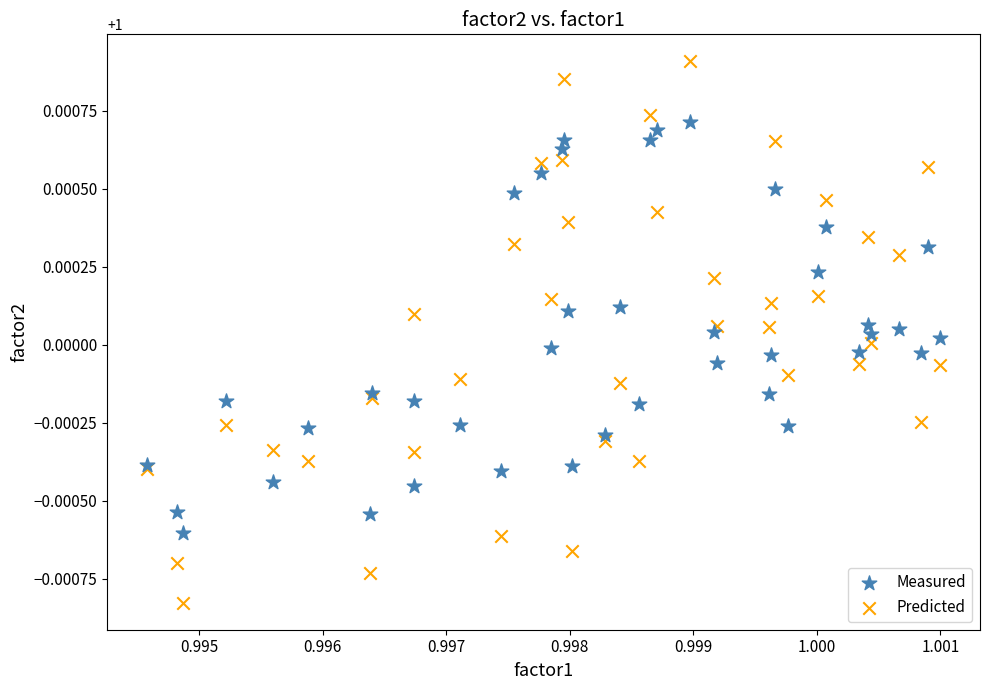

What are all the series names shown in the legend?

Measured, Predicted